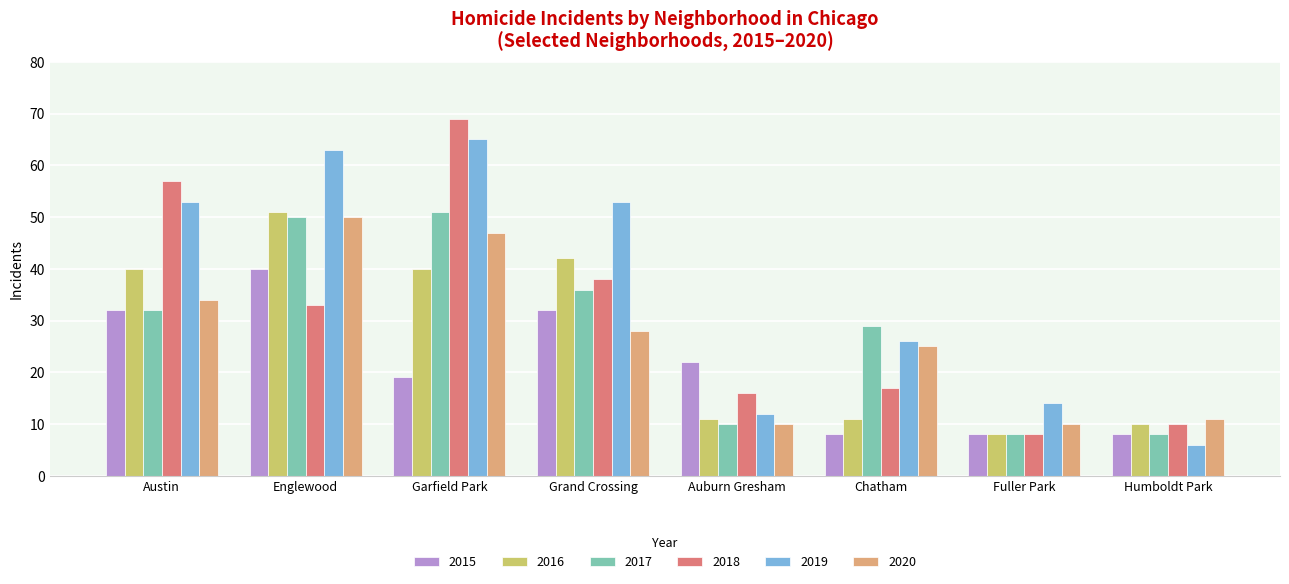

Which series has the largest total across all categories?

2019